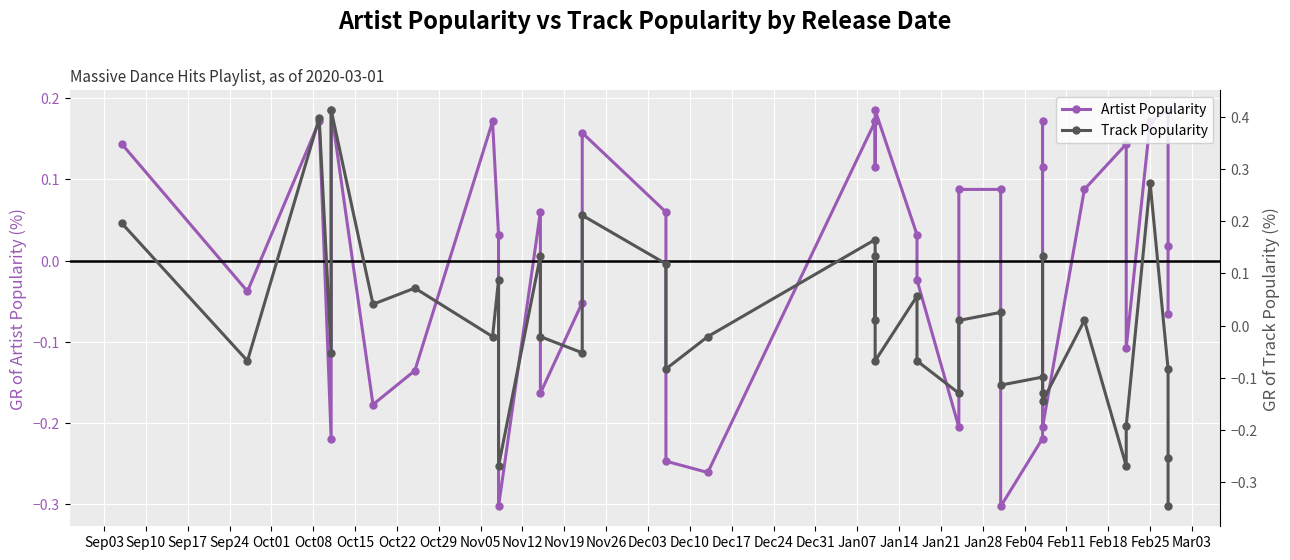

How many values in Track Popularity are above zero?

18